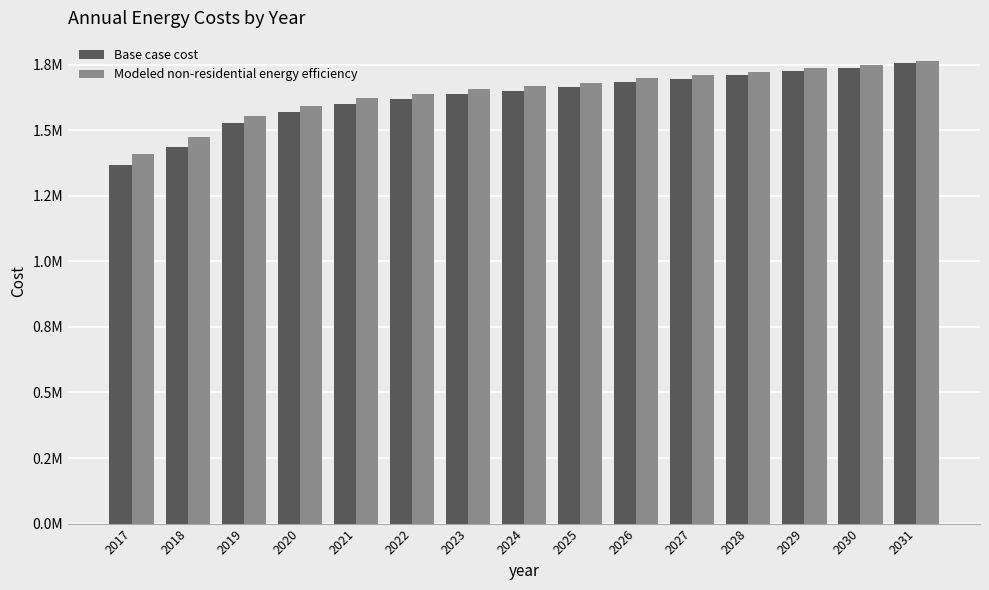

What is the total value across all series at 2029?

3464891.8